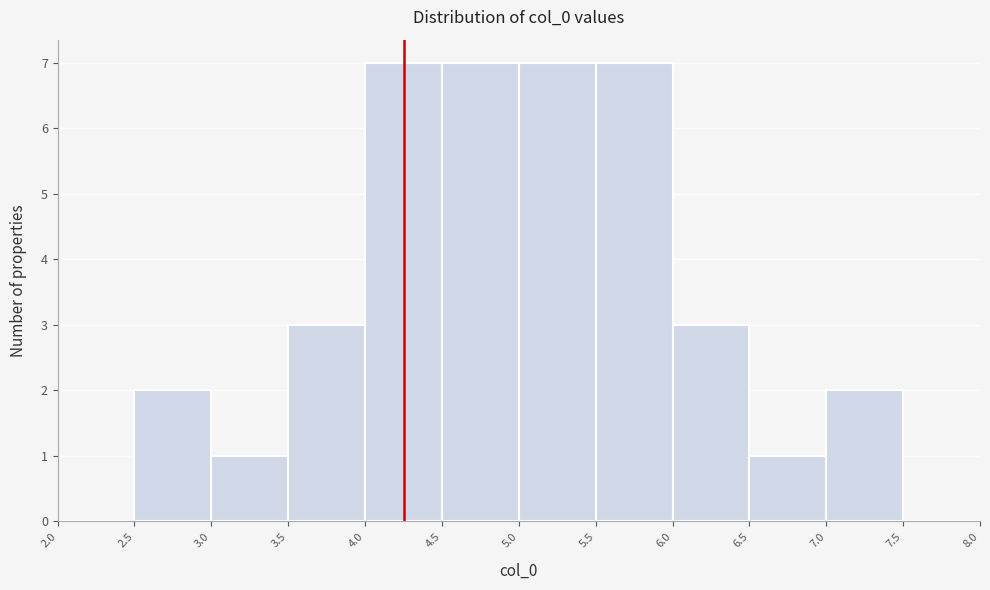

How tall is the bar that spans 5.0 to 5.5 on the x-axis? The values are not printed on the chart, so give them approximately, as read against the axis.

7